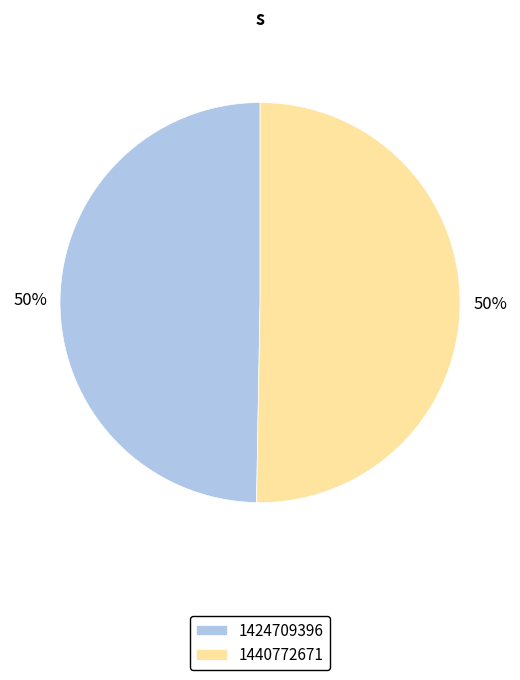

Which category accounts for the majority?

1440772671